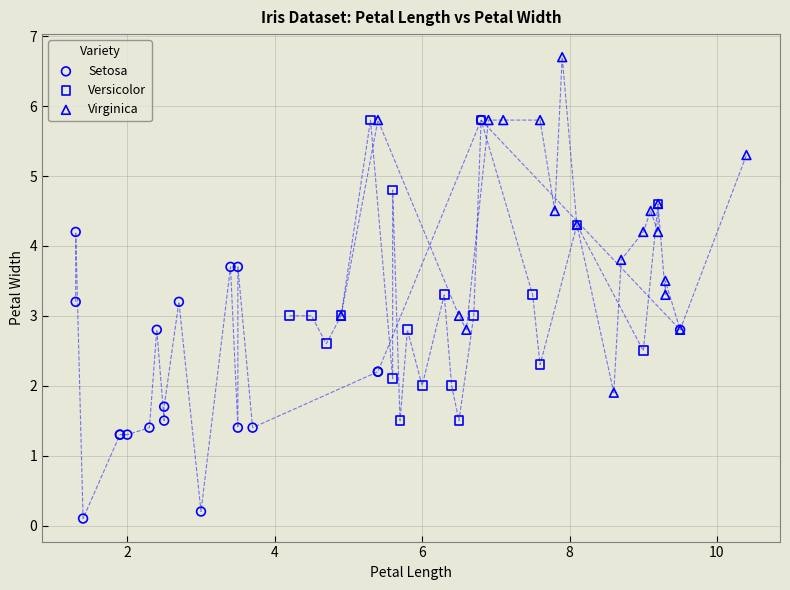

Which series contains the highest Y value?

Virginica